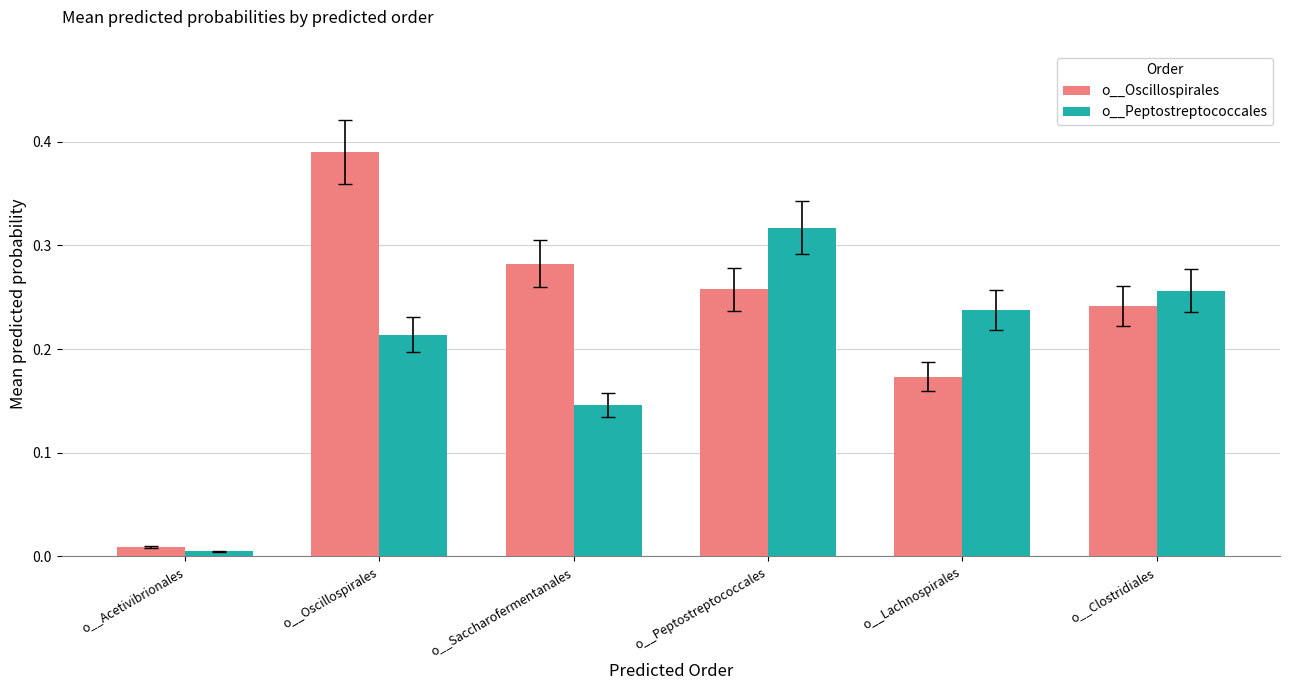

Is it true that o__Oscillospirales equals 0.1 at o__Lachnospirales?

False